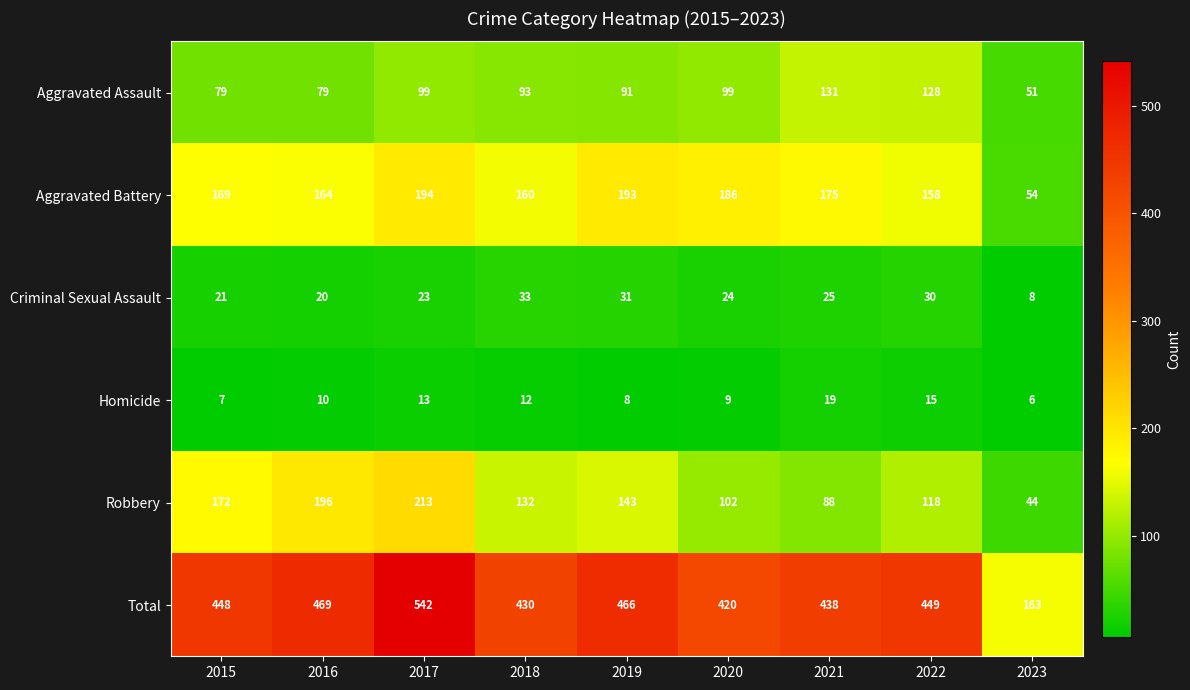

Read the Criminal Sexual Assault value at 2018, to the nearest 10.

30